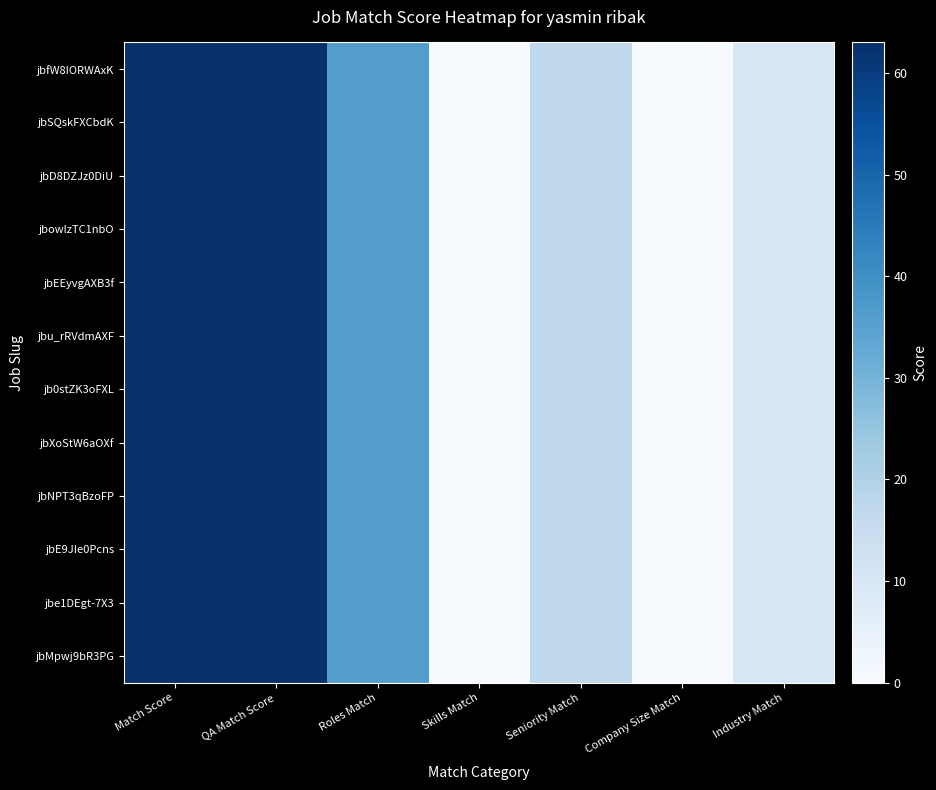

Reading left to right, extract all data points from this chart.

jbfW8IORWAxK: Match Score=63	QA Match Score=63	Roles Match=36	Skills Match=0	Seniority Match=17	Company Size Match=0	Industry Match=10
jbSQskFXCbdK: Match Score=63	QA Match Score=63	Roles Match=36	Skills Match=0	Seniority Match=17	Company Size Match=0	Industry Match=10
jbD8DZJz0DiU: Match Score=63	QA Match Score=63	Roles Match=36	Skills Match=0	Seniority Match=17	Company Size Match=0	Industry Match=10
jbowlzTC1nbO: Match Score=63	QA Match Score=63	Roles Match=36	Skills Match=0	Seniority Match=17	Company Size Match=0	Industry Match=10
jbEEyvgAXB3f: Match Score=63	QA Match Score=63	Roles Match=36	Skills Match=0	Seniority Match=17	Company Size Match=0	Industry Match=10
jbu_rRVdmAXF: Match Score=63	QA Match Score=63	Roles Match=36	Skills Match=0	Seniority Match=17	Company Size Match=0	Industry Match=10
jb0stZK3oFXL: Match Score=63	QA Match Score=63	Roles Match=36	Skills Match=0	Seniority Match=17	Company Size Match=0	Industry Match=10
jbXoStW6aOXf: Match Score=63	QA Match Score=63	Roles Match=36	Skills Match=0	Seniority Match=17	Company Size Match=0	Industry Match=10
jbNPT3qBzoFP: Match Score=63	QA Match Score=63	Roles Match=36	Skills Match=0	Seniority Match=17	Company Size Match=0	Industry Match=10
jbE9JIe0Pcns: Match Score=63	QA Match Score=63	Roles Match=36	Skills Match=0	Seniority Match=17	Company Size Match=0	Industry Match=10
jbe1DEgt-7X3: Match Score=63	QA Match Score=63	Roles Match=36	Skills Match=0	Seniority Match=17	Company Size Match=0	Industry Match=10
jbMpwj9bR3PG: Match Score=63	QA Match Score=63	Roles Match=36	Skills Match=0	Seniority Match=17	Company Size Match=0	Industry Match=10